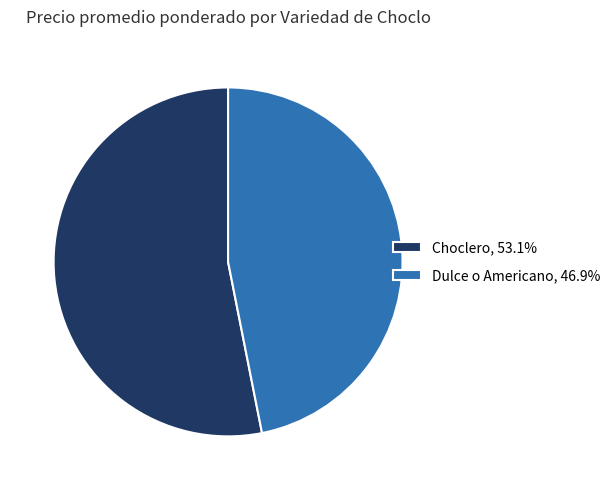

Do Dulce o Americano, 46.9% and Choclero, 53.1% together represent more than half of the pie?

Yes